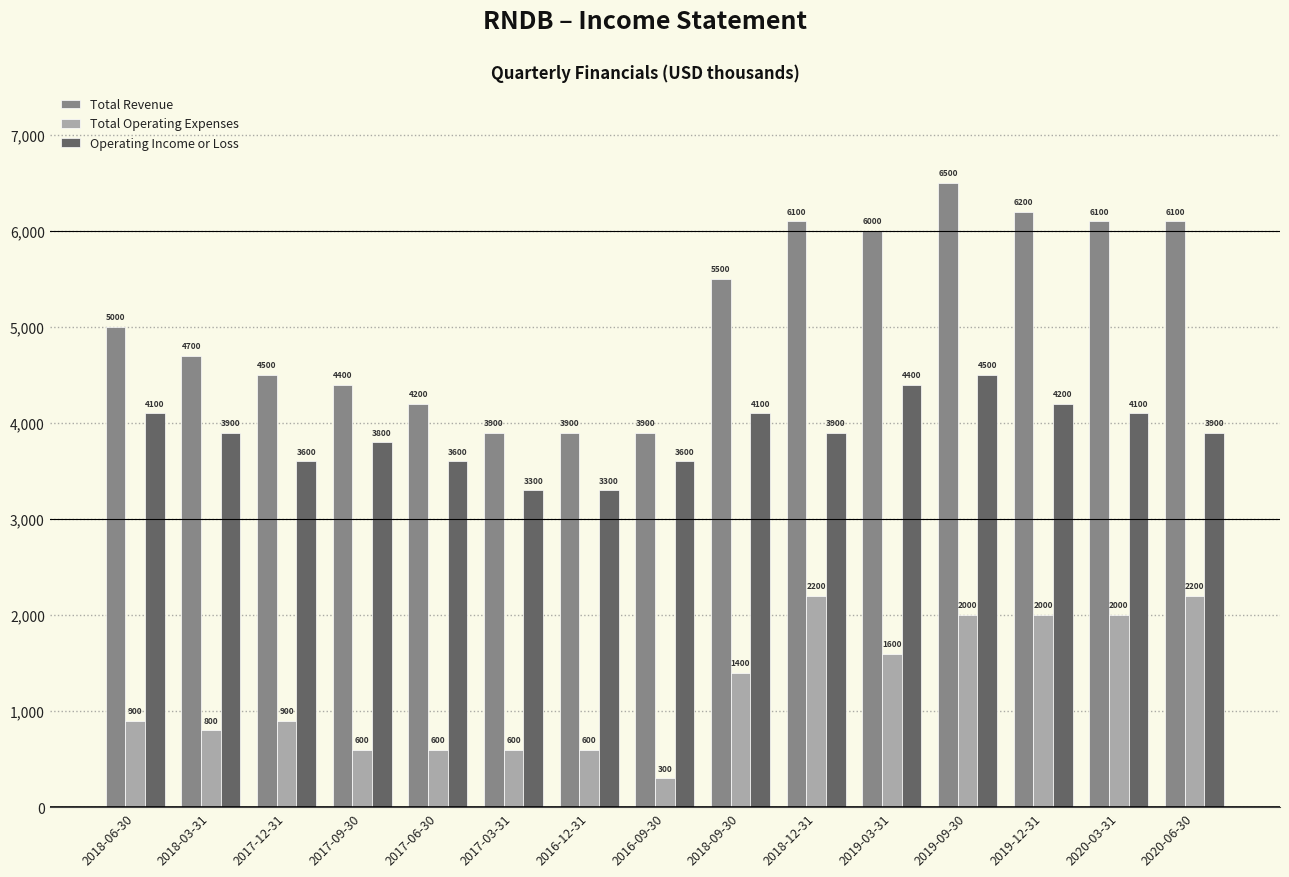

List the series in order of their peak value, lowest first.

Total Operating Expenses, Operating Income or Loss, Total Revenue